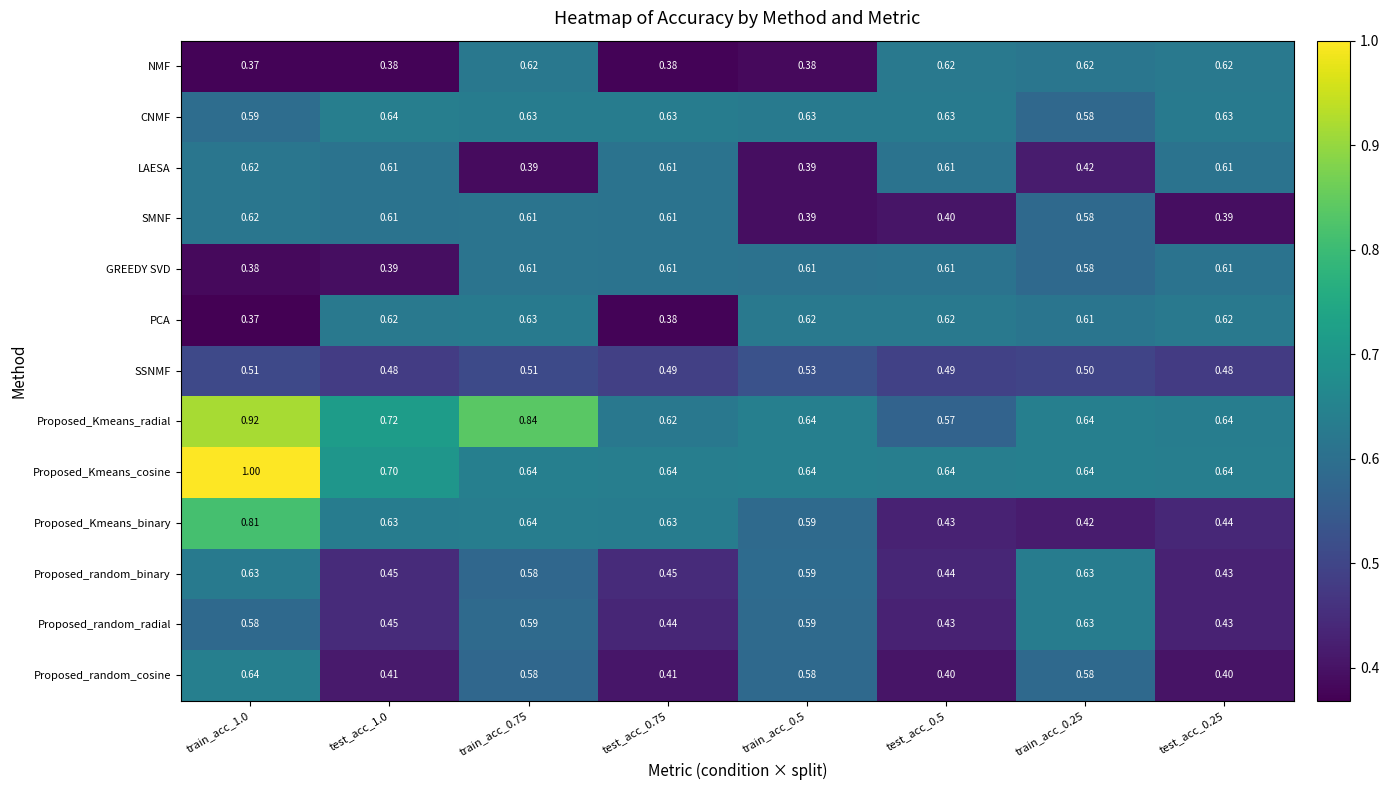

Which label corresponds to the largest value in the chart?

train_acc_1.0